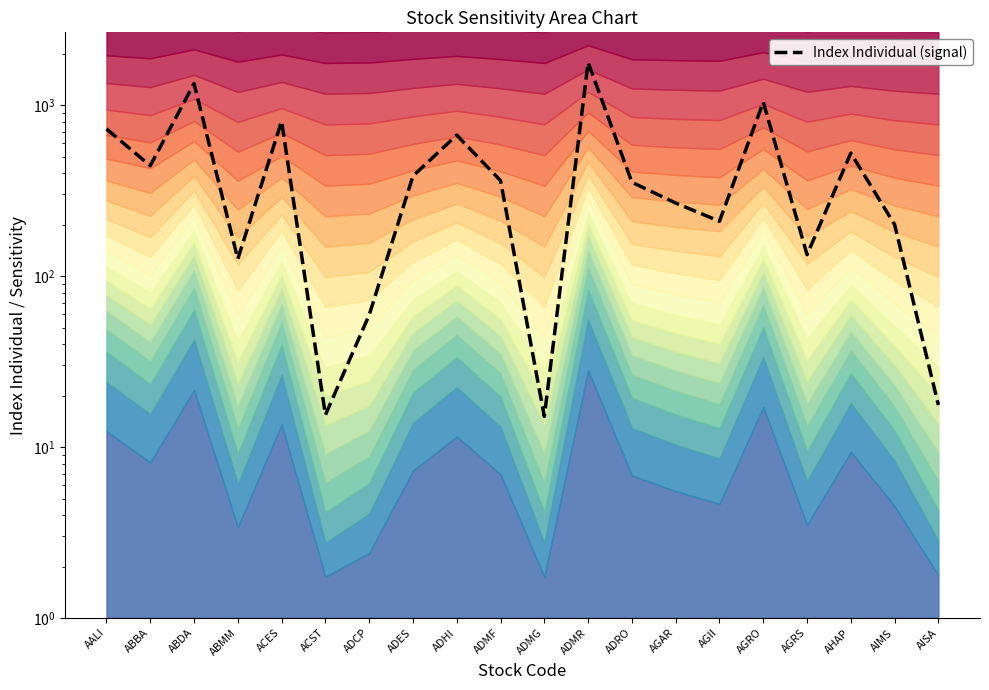

At which category does the data reach its first local valley?

ABBA